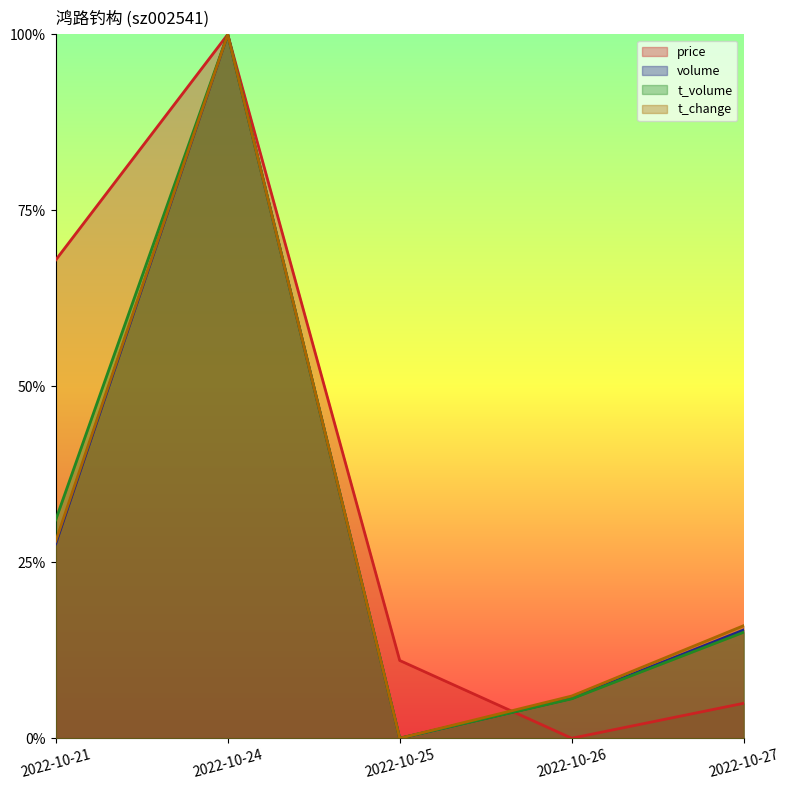

How many times do price and t_volume cross each other?

1